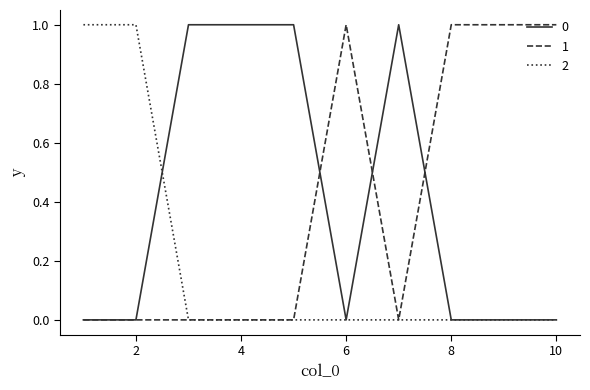

Reading left to right, extract all data points from this chart.

0: 0	0	1	1	1	0	1	0	0	0
1: 0	0	0	0	0	1	0	1	1	1
2: 1	1	0	0	0	0	0	0	0	0